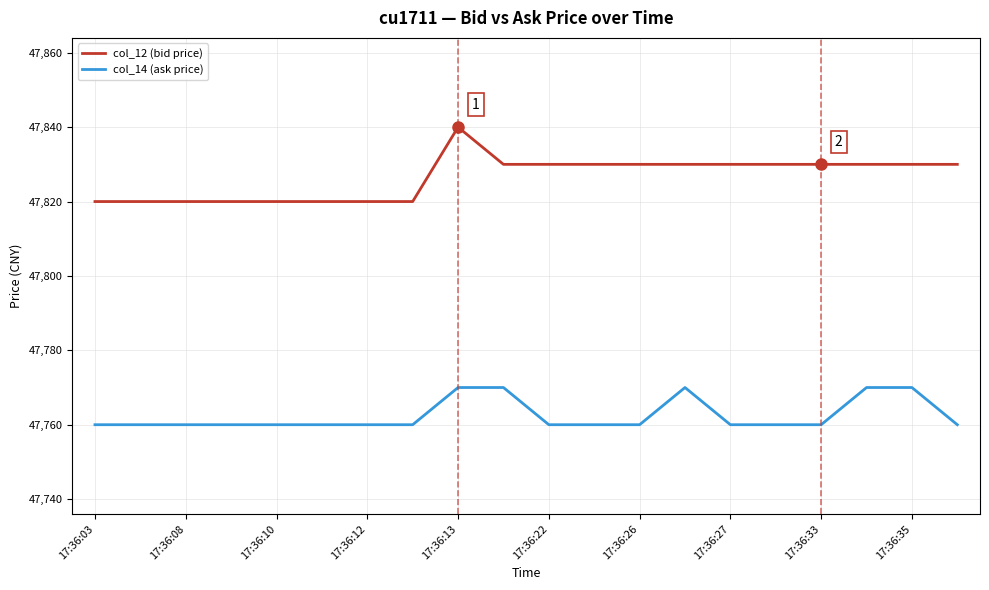

Which series has the largest range (max minus min)?

col_12 (bid price)